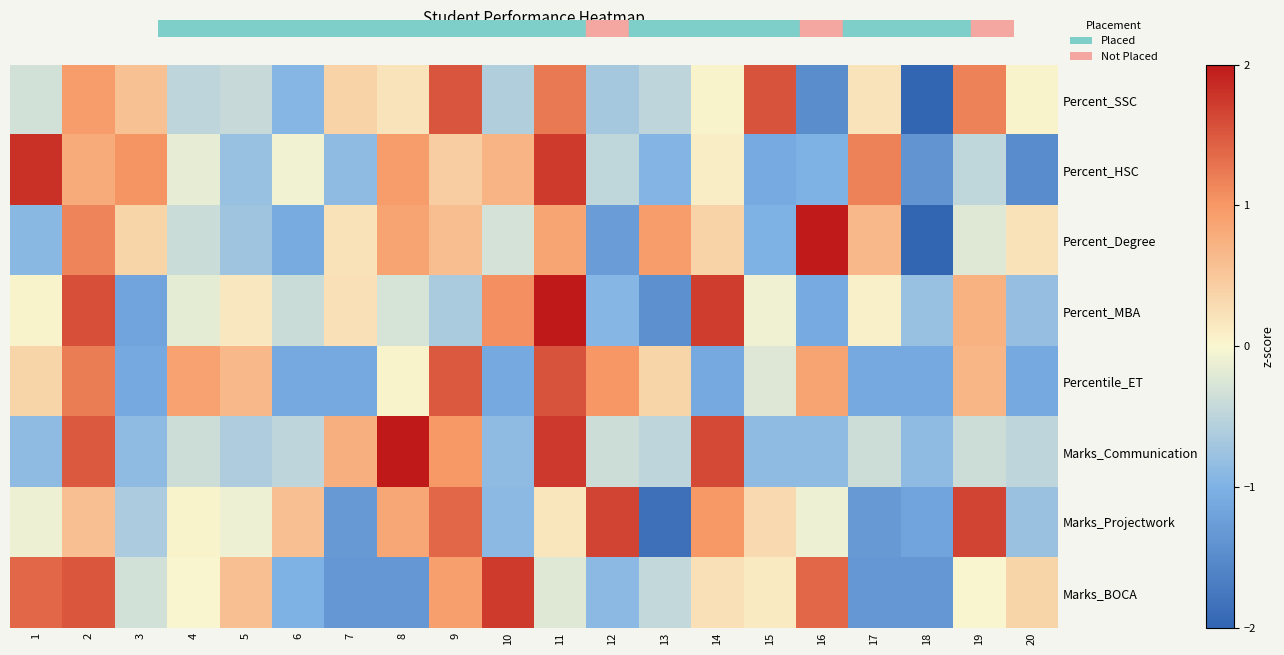

At which category does the chart reach its peak across all series?

11